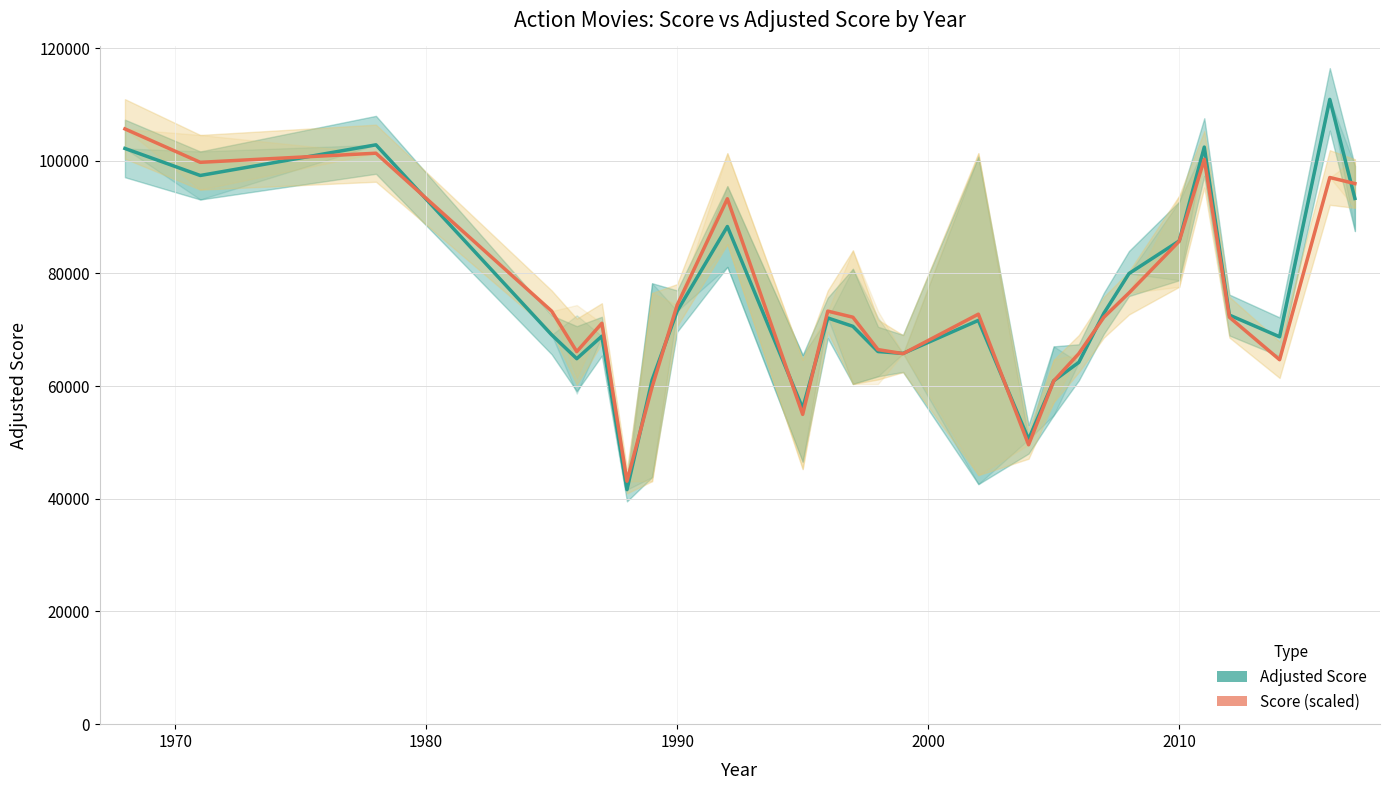

Reading right to left, extract all data points from this chart.

Adjusted Score: 93315.0	110904.0	68761.0	72614.0	102434.0	85770.0	79987.0	72939.0	64216.0	60947.0	50562.0	71671.5	65805.0	66141.0	70615.5	72102.0	56059.5	88330.0	73321.0	61059.5	41624.0	68868.0	64874.3	69107.0	102832.0	97391.0	102189.0
Score (scaled): 95953.9	97032.1	64688.1	72235.0	100266.5	85711.7	76547.5	72235.0	65766.2	60914.6	49594.2	72774.1	65766.2	66484.9	72235.0	73313.1	54984.8	93258.6	74391.3	59836.5	43125.4	71156.9	66125.6	73313.1	101344.6	99727.4	105657.2